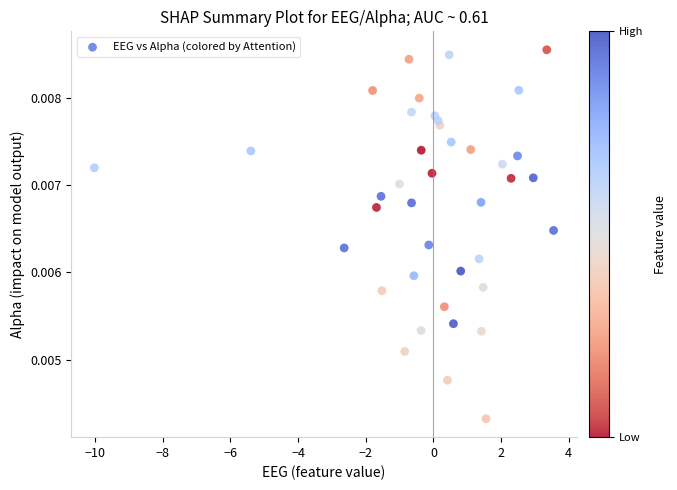

What is the range of X values (max minus min)?

13.6